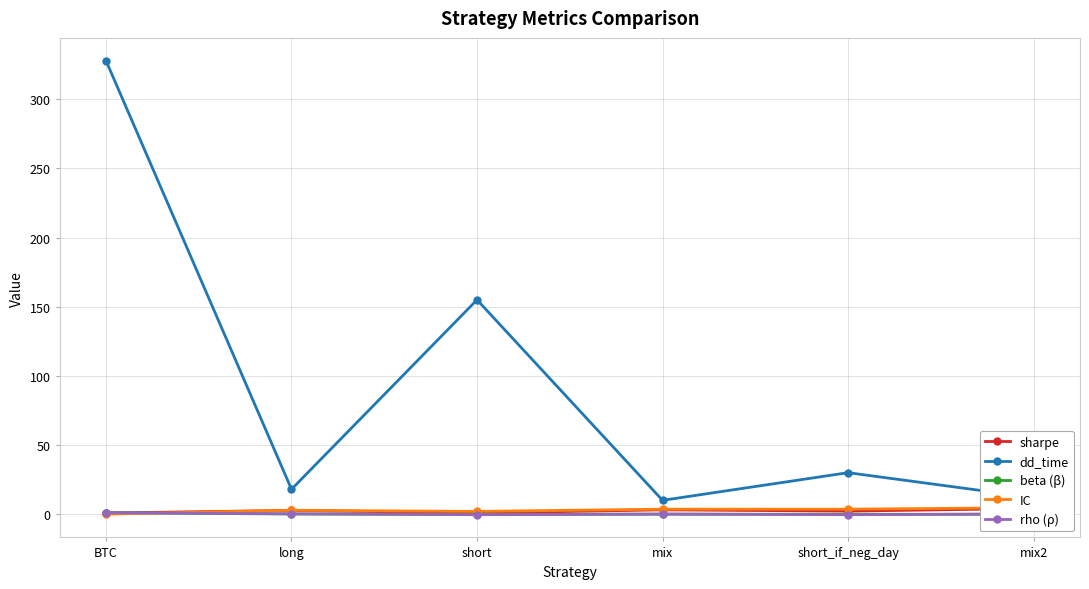

At how many categories does at least one series exceed 186?

1